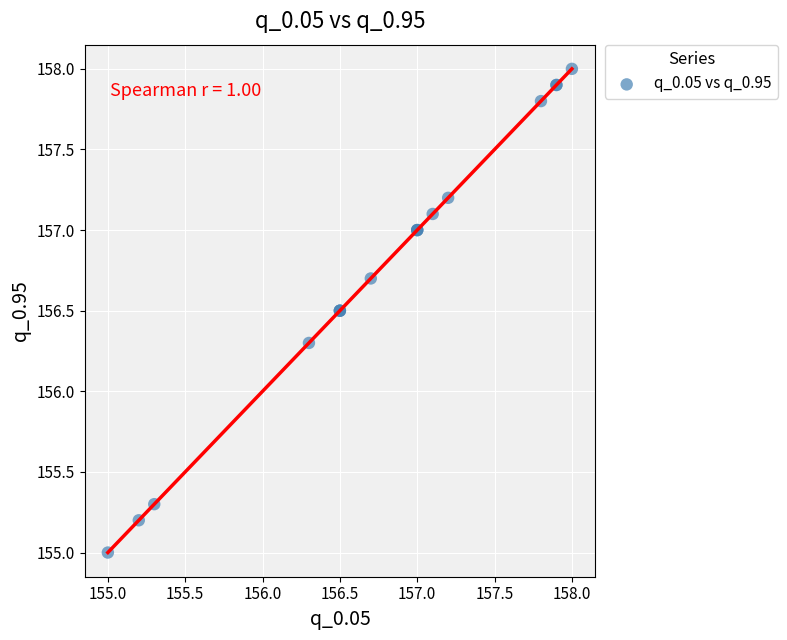

What Y value in the scatter plot is closest to 156?

156.3